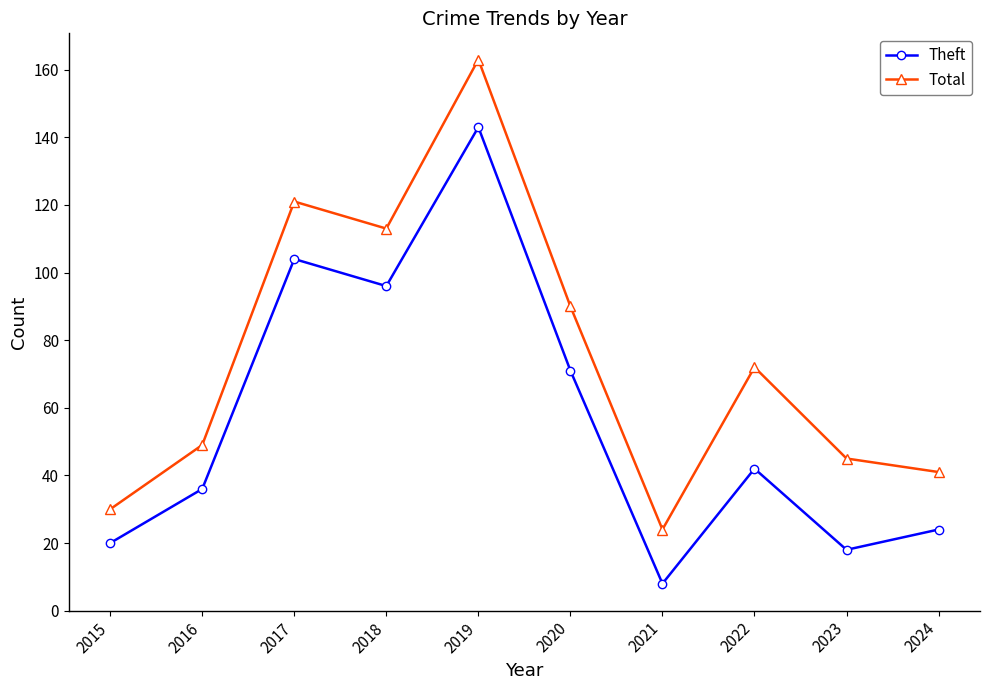

Which series has the widest spread of values?

Total